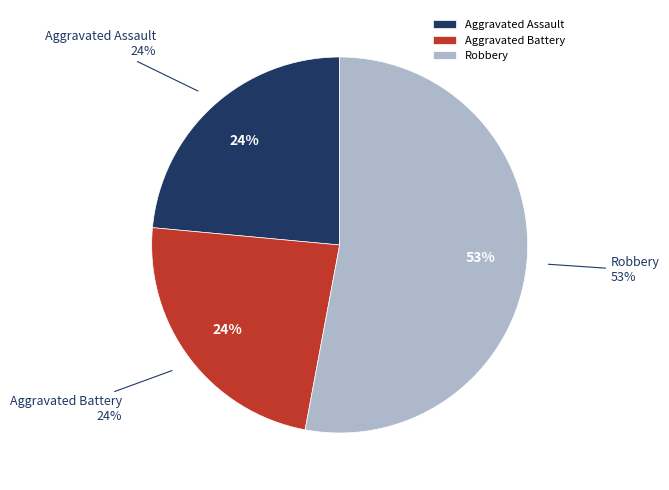

Which slice is the largest?

Robbery